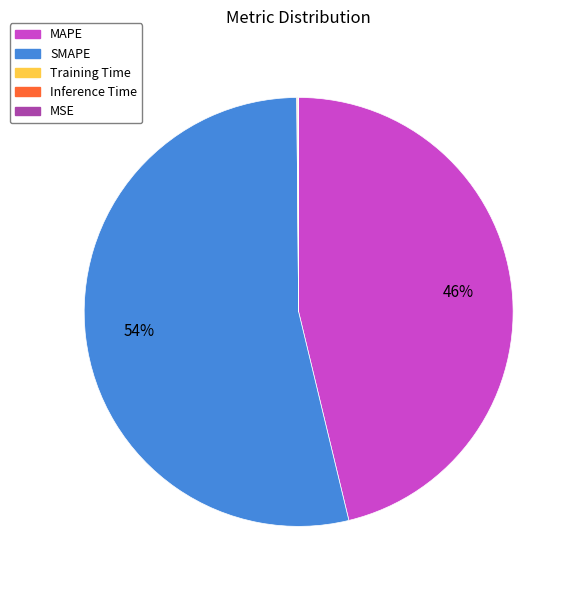

Is SMAPE the majority of the pie?

Yes